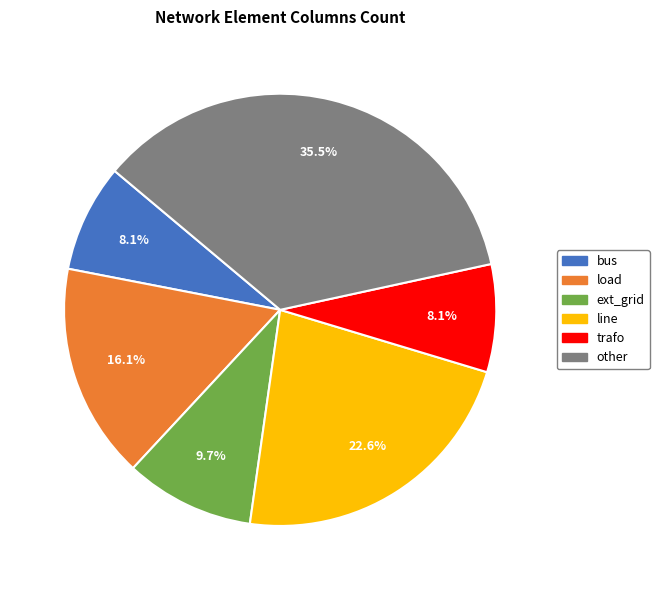

What percentage is NOT represented by other?

64.5%